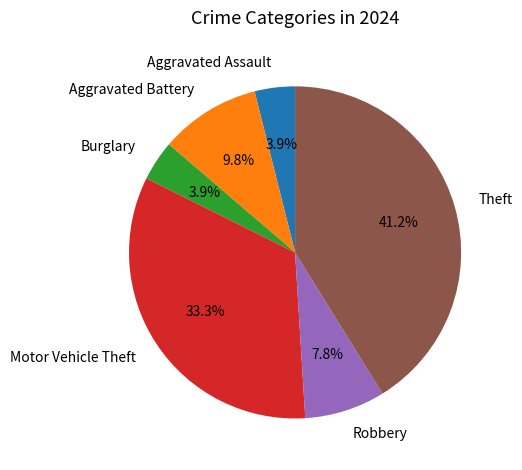

How many segments does this pie chart have?

6